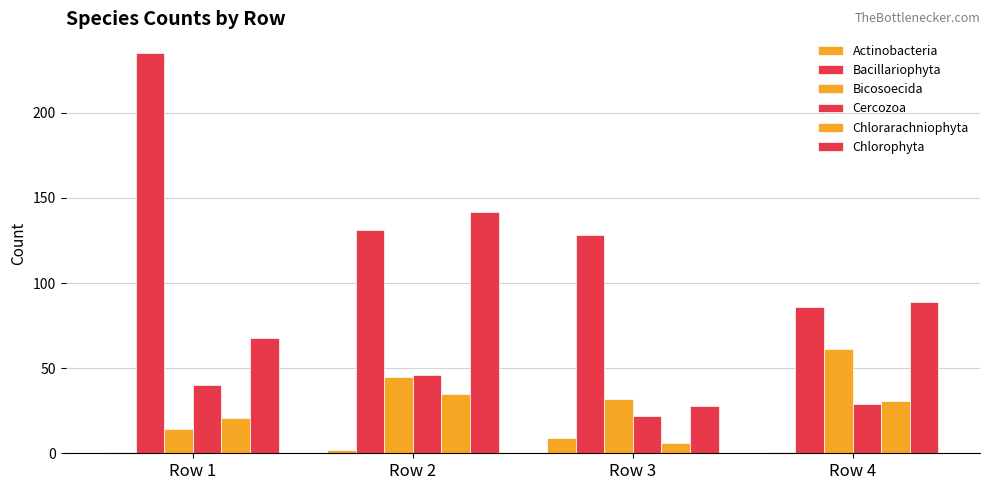

Reading left to right, what are all the values shown in this chart?

Actinobacteria: Row 1=1	Row 2=2	Row 3=9	Row 4=1
Bacillariophyta: Row 1=235	Row 2=131	Row 3=128	Row 4=86
Bicosoecida: Row 1=14	Row 2=45	Row 3=32	Row 4=61
Cercozoa: Row 1=40	Row 2=46	Row 3=22	Row 4=29
Chlorarachniophyta: Row 1=21	Row 2=35	Row 3=6	Row 4=31
Chlorophyta: Row 1=68	Row 2=142	Row 3=28	Row 4=89